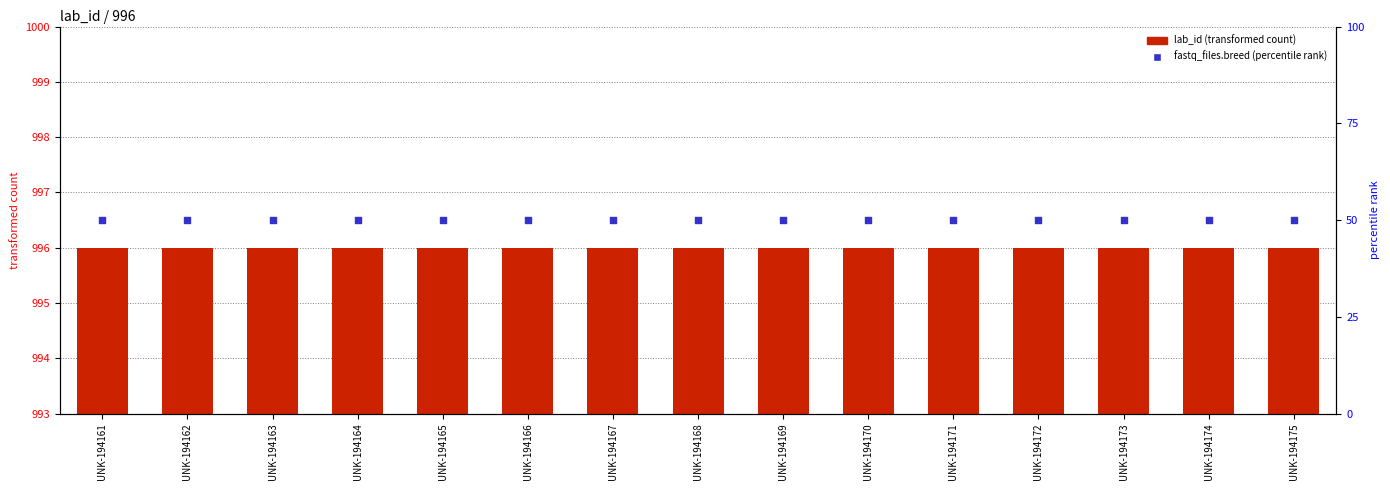

Which series contains the highest Y value?

fastq_files.breed